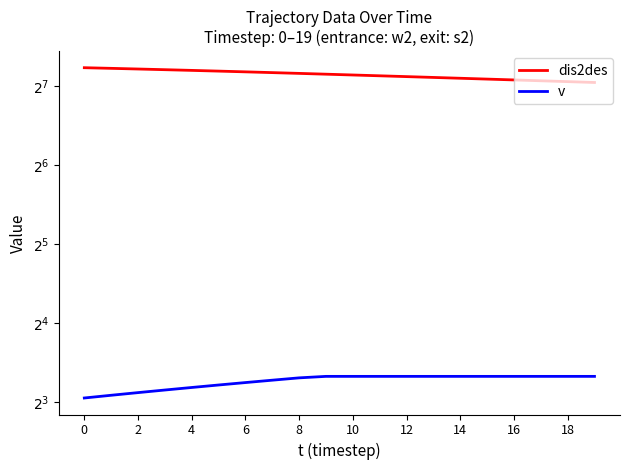

Is it true that dis2des equals 249.2 at 18?

False